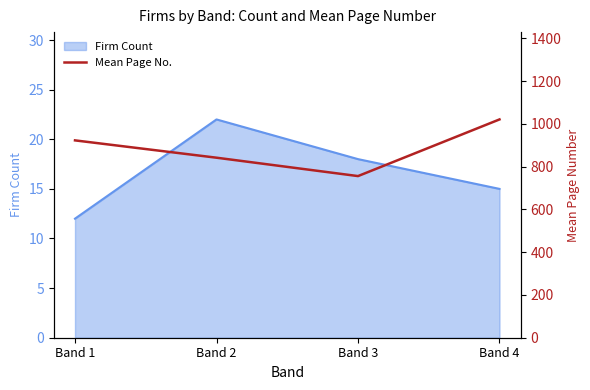

At which label is Firm Count closest to 17?

Band 3